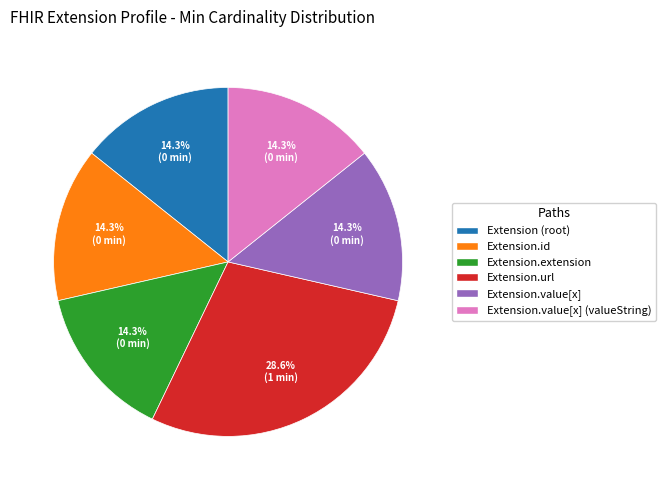

Is there any slice that represents more than half of the pie?

No